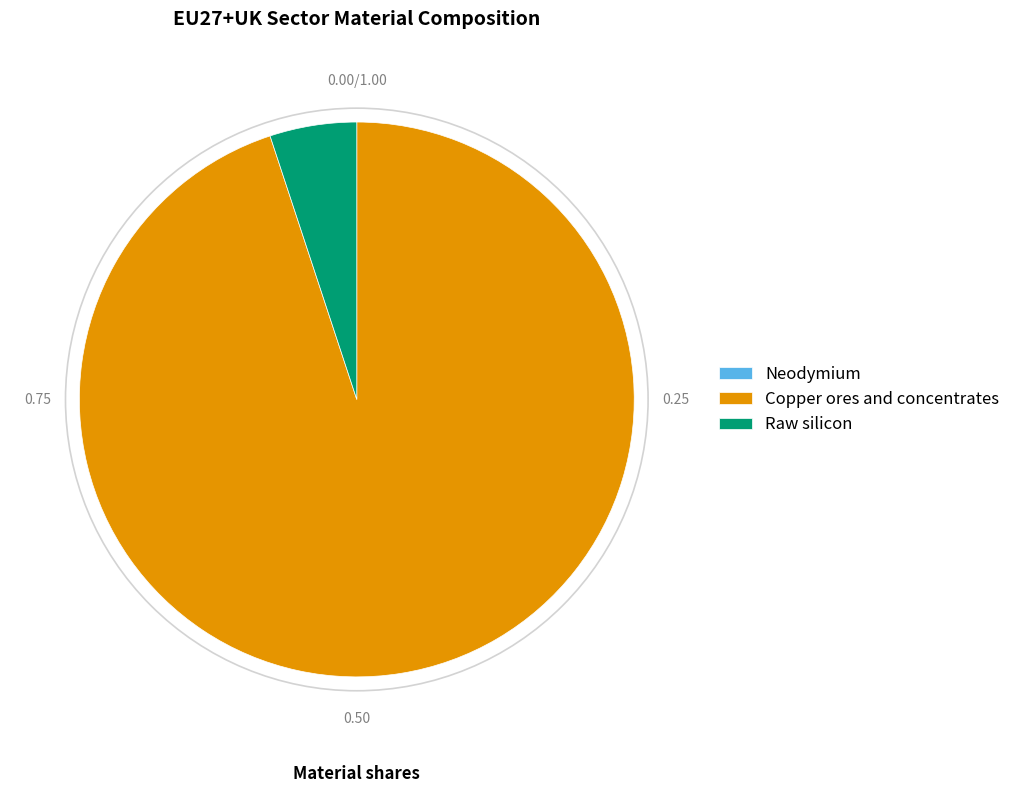

What is the largest slice in the pie chart?

Copper ores and concentrates